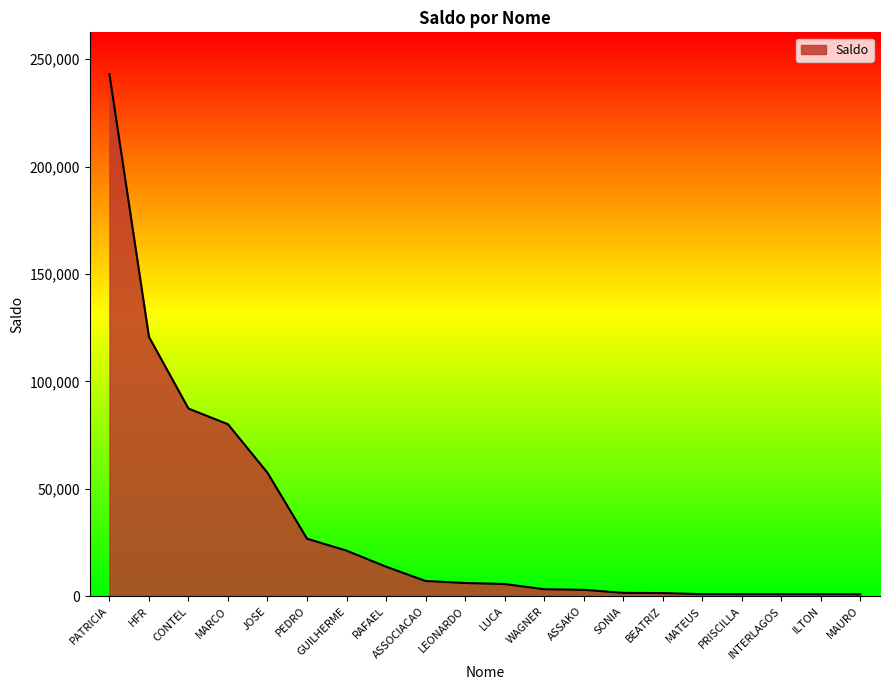

What is the sum of all values?

683704.9